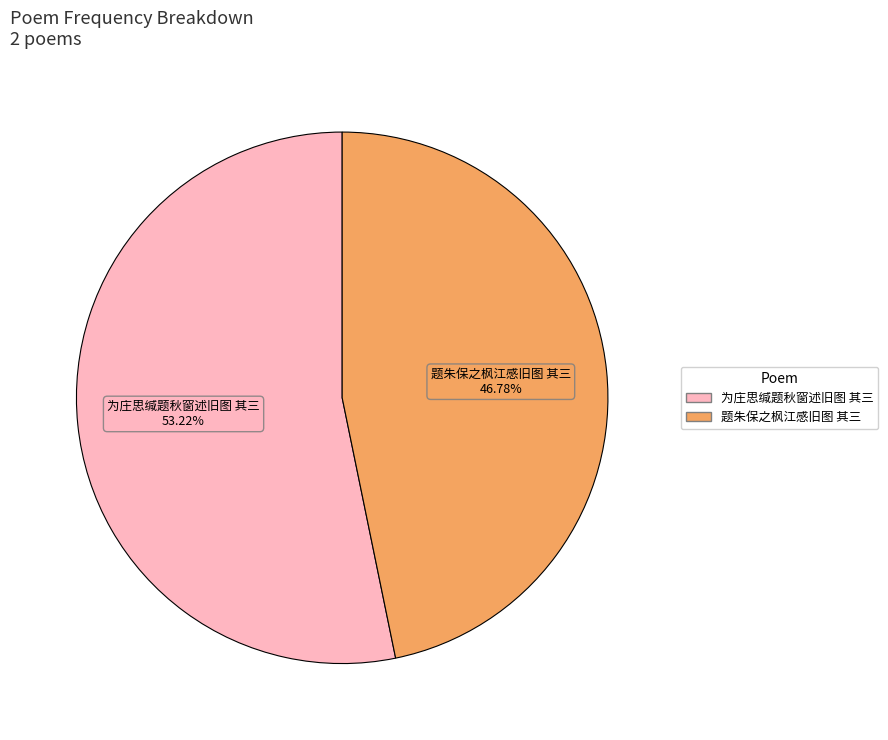

Which slice represents more than half of the pie?

为庄思缄题秋窗述旧图 其三